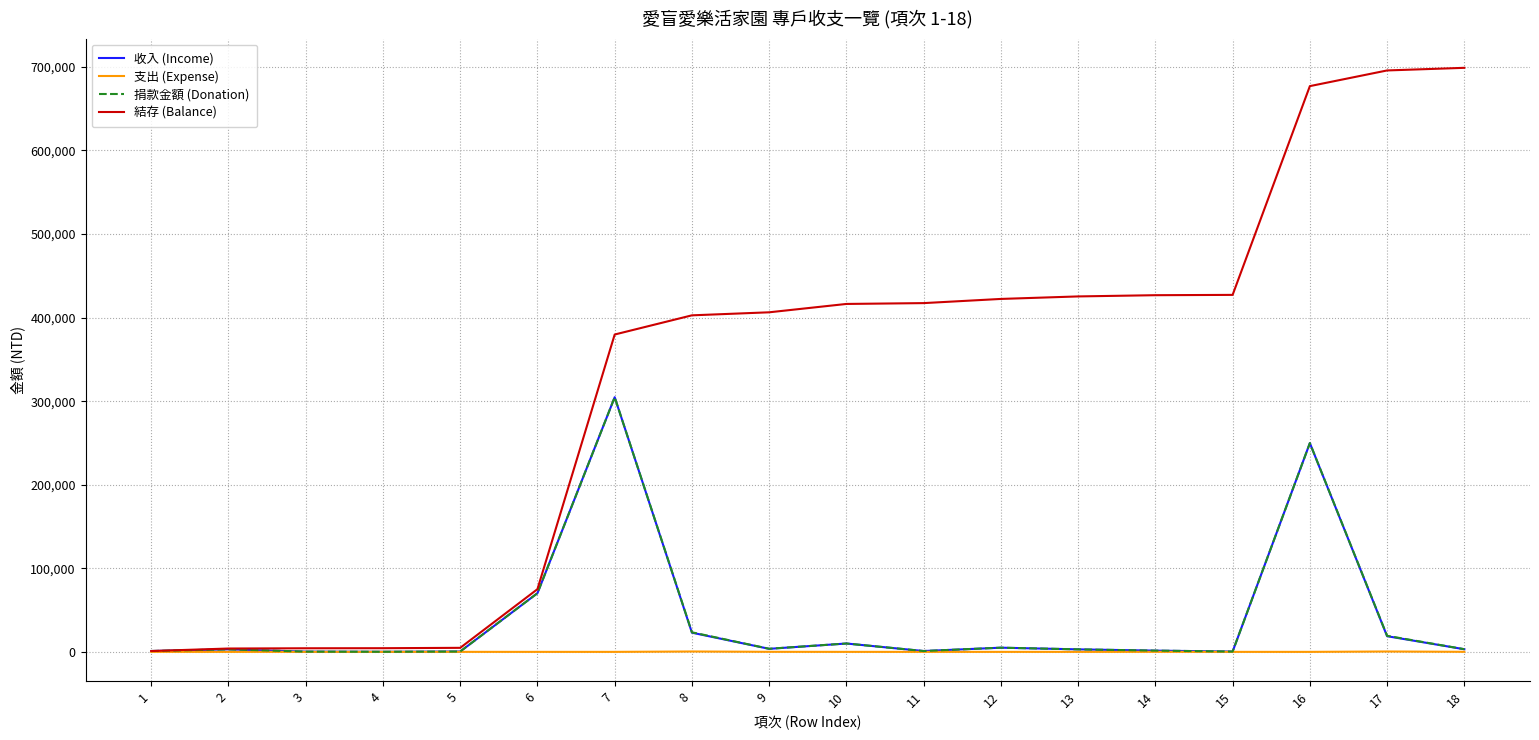

How many values in the 結存 (Balance) series are below 416305?

9